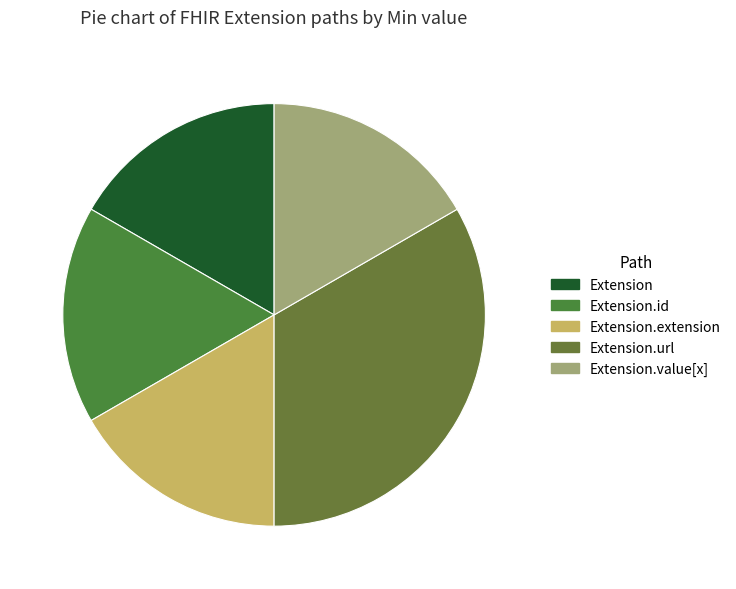

Do Extension.id and Extension.value[x] together represent more than half of the pie?

No